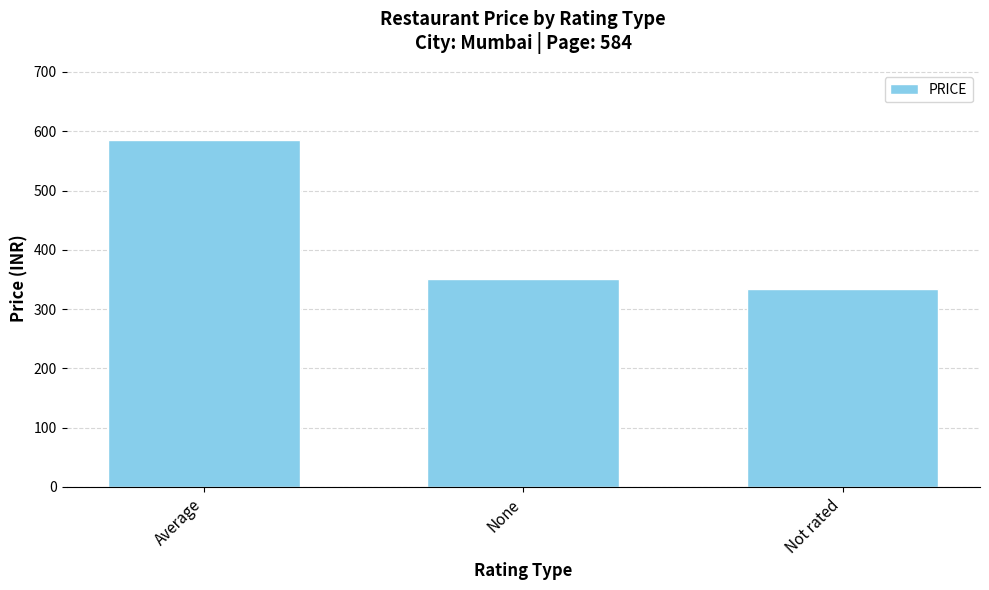

What is the average value?

423.0